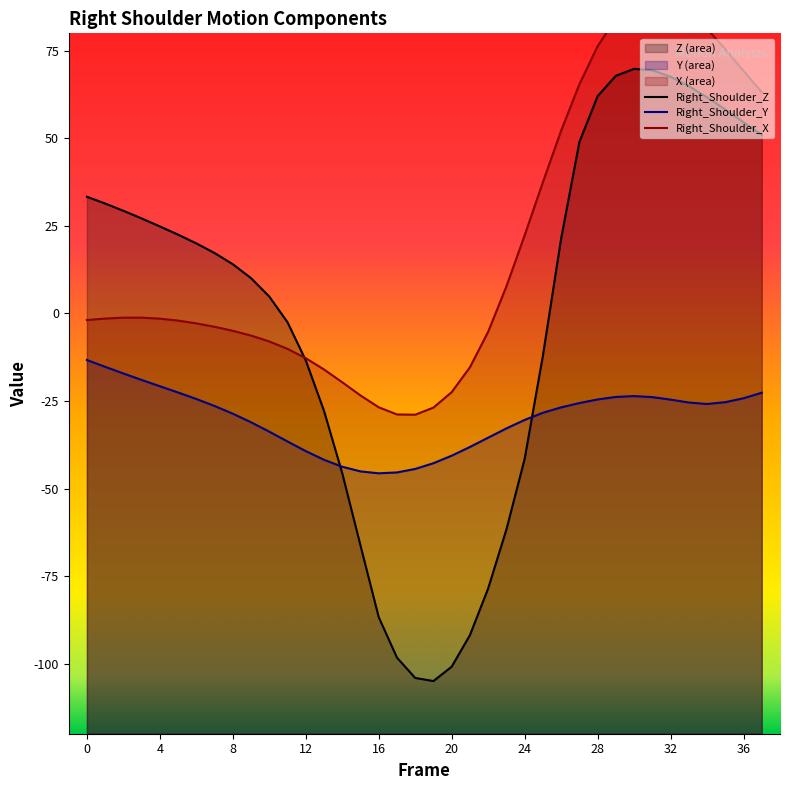

What is the average value of the Right_Shoulder_Y series?

-30.0